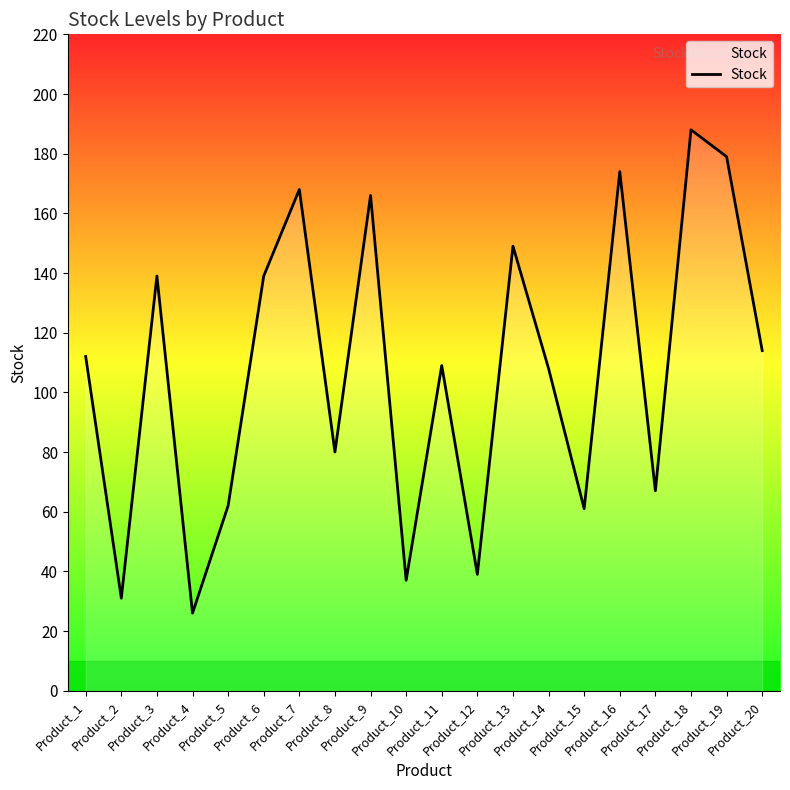

The chart shows a value of 234 at Product_6. True or false?

False